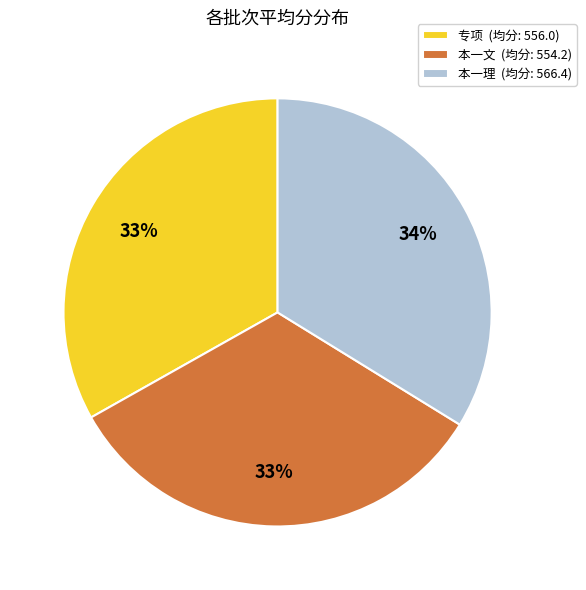

Is it true that 本一文 is 24% of the pie?

False